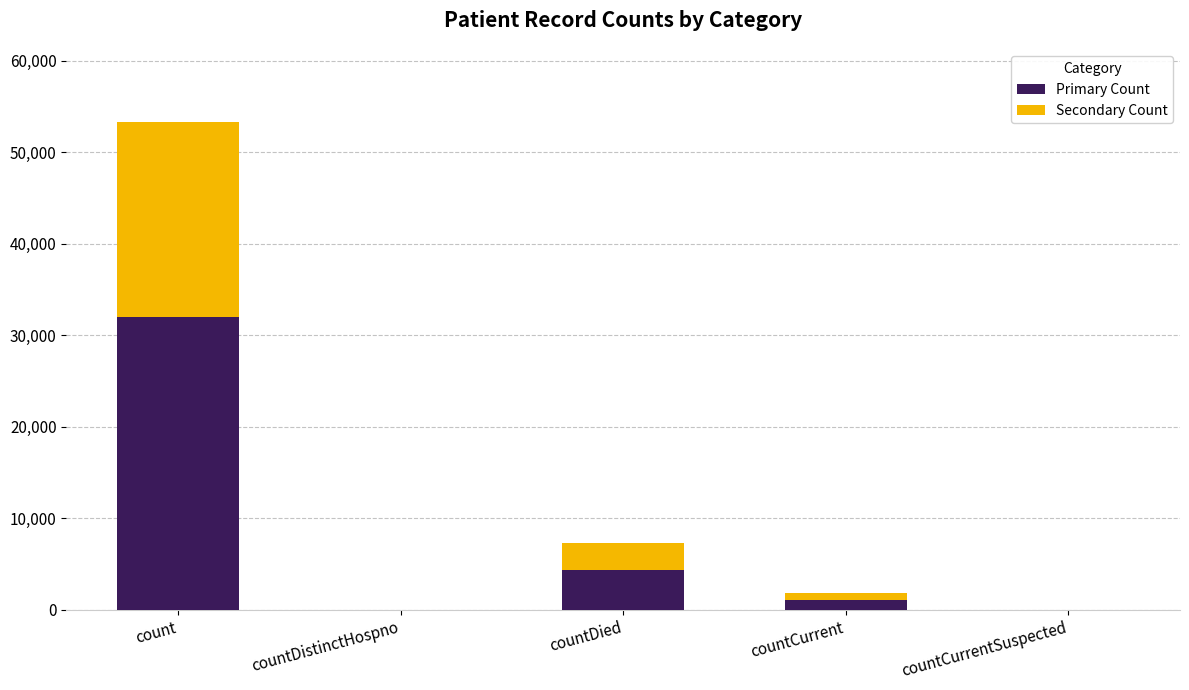

What is the sum of all Primary Count values?

37440.0